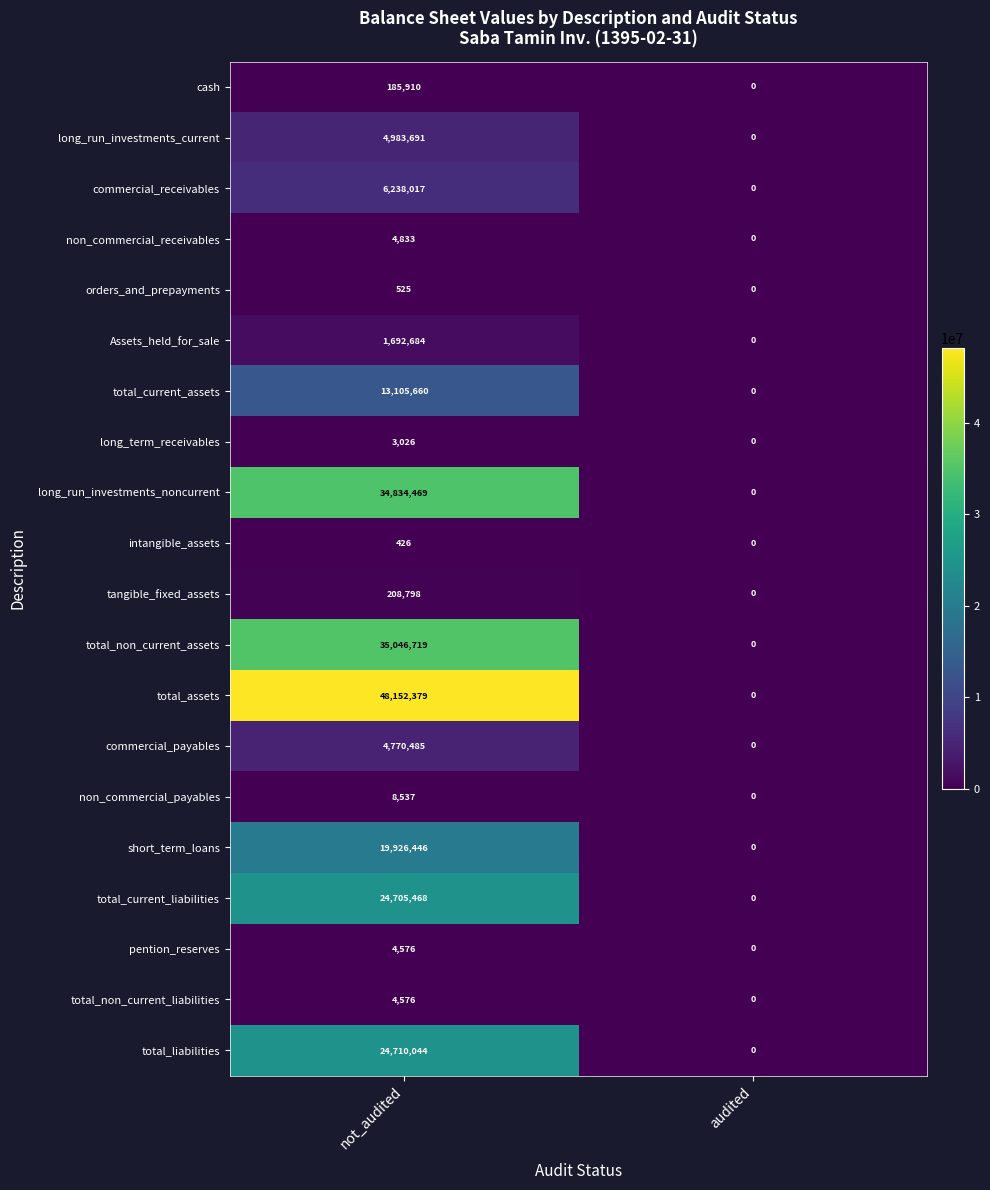

How many values in the tangible_fixed_assets series are below 208798?

1